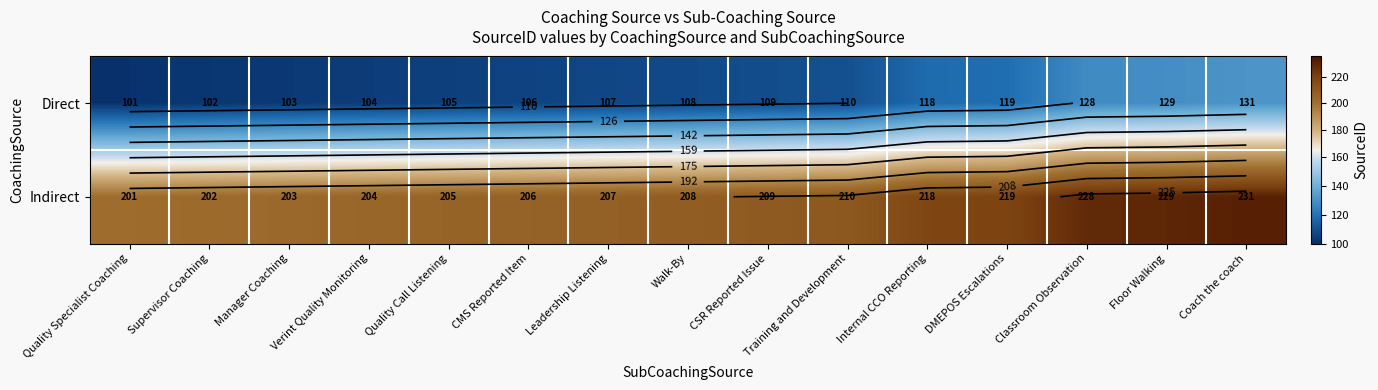

At how many categories does at least one series exceed 101?

15